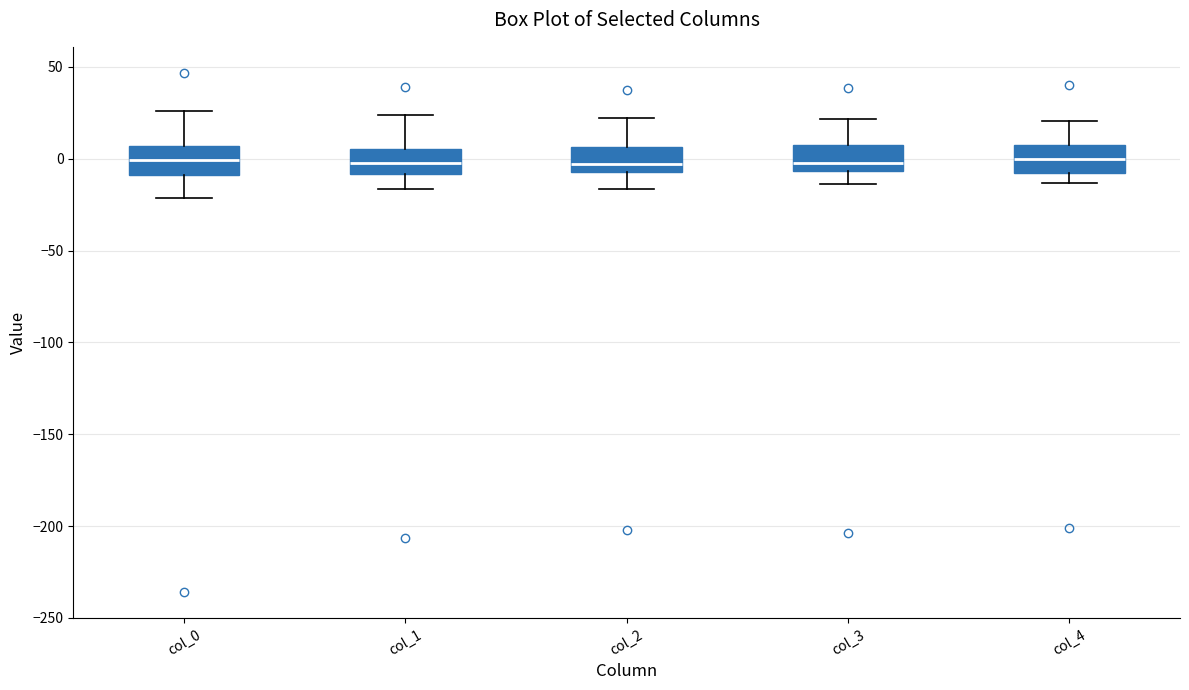

Reading left to right, transcribe this box plot: for each box, give where its median line is, the range the box spans, and where its two whiskers end, as read against the y-axis. The values are not printed on the chart, so give them approximately, as read against the axis.

col_0: median 0, box -10 to 5, whiskers -20 to 25
col_1: median 0, box -10 to 5, whiskers -15 to 25
col_2: median -5 (just above the box's lower edge), box -5 to 5, whiskers -15 to 20
col_3: median 0, box -5 to 10, whiskers -15 to 20
col_4: median 0, box -10 to 5, whiskers -15 to 20